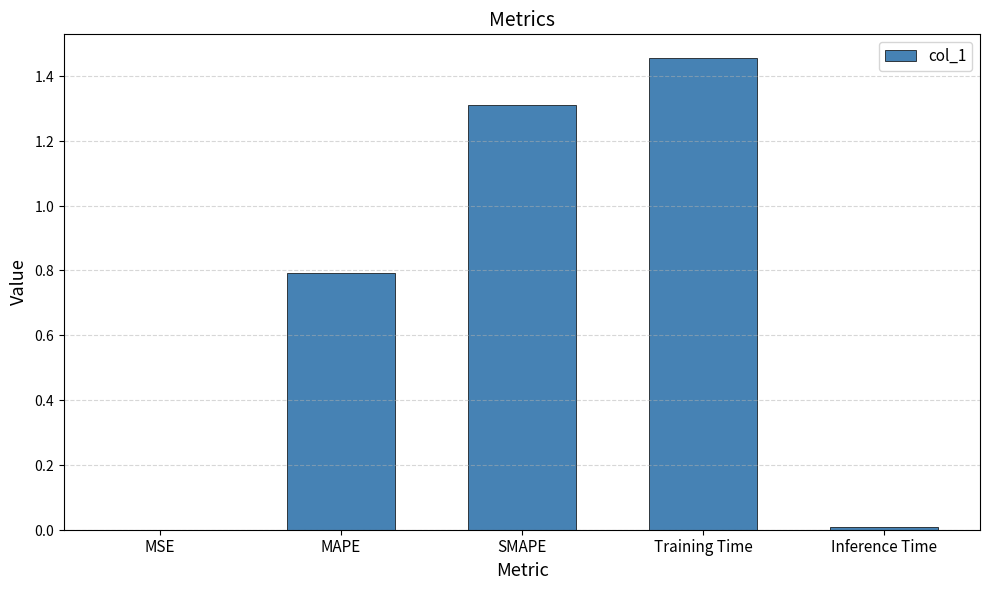

What is the change in value from MSE to Training Time?

+1.5